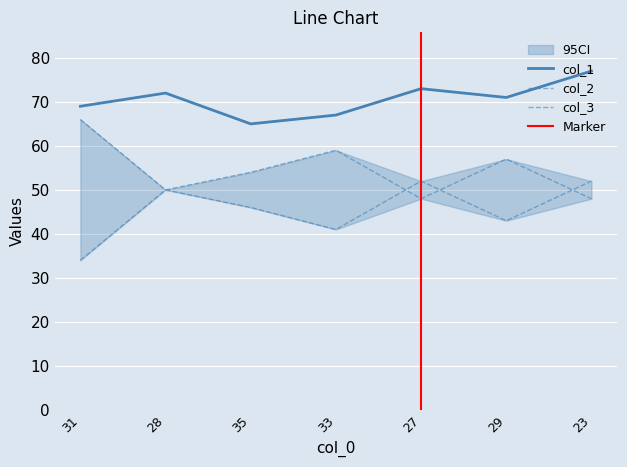

How many lines are shown in the chart?

3